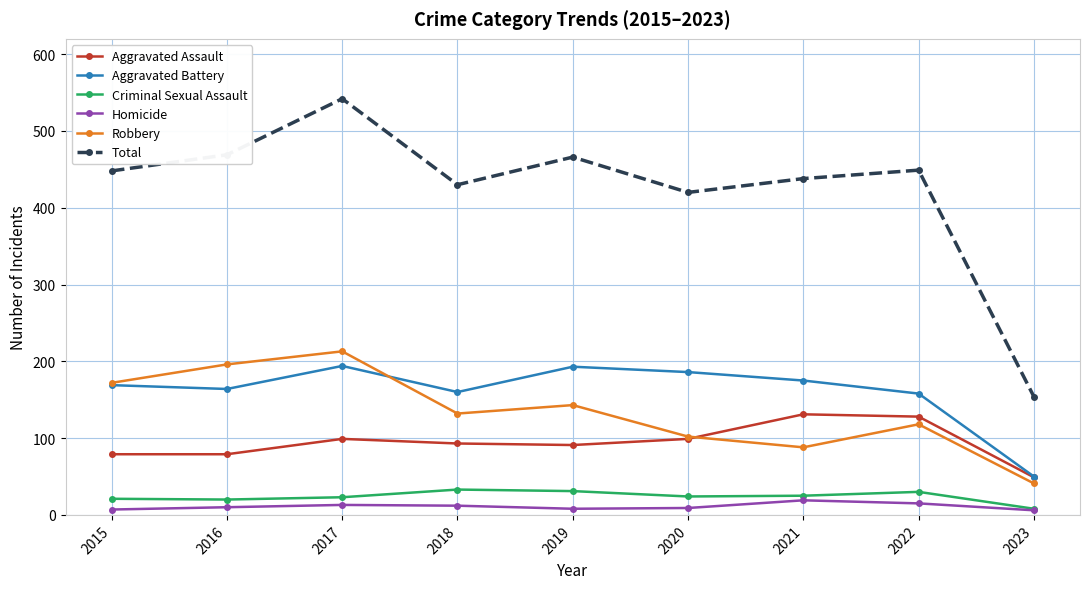

What is the spread (max minus min) of values at 2016?

459